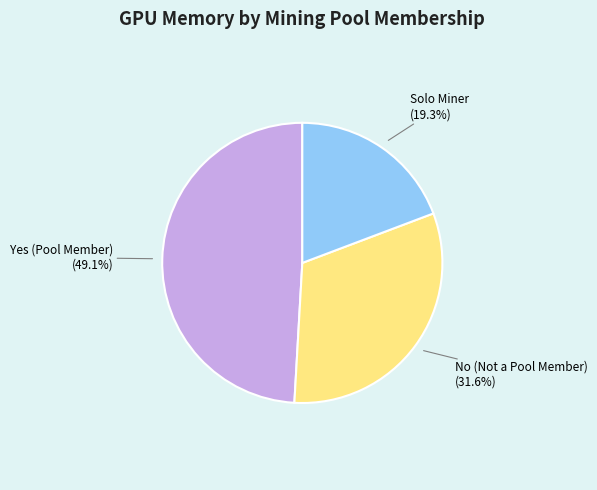

Which slice is the largest?

Yes (Pool Member)